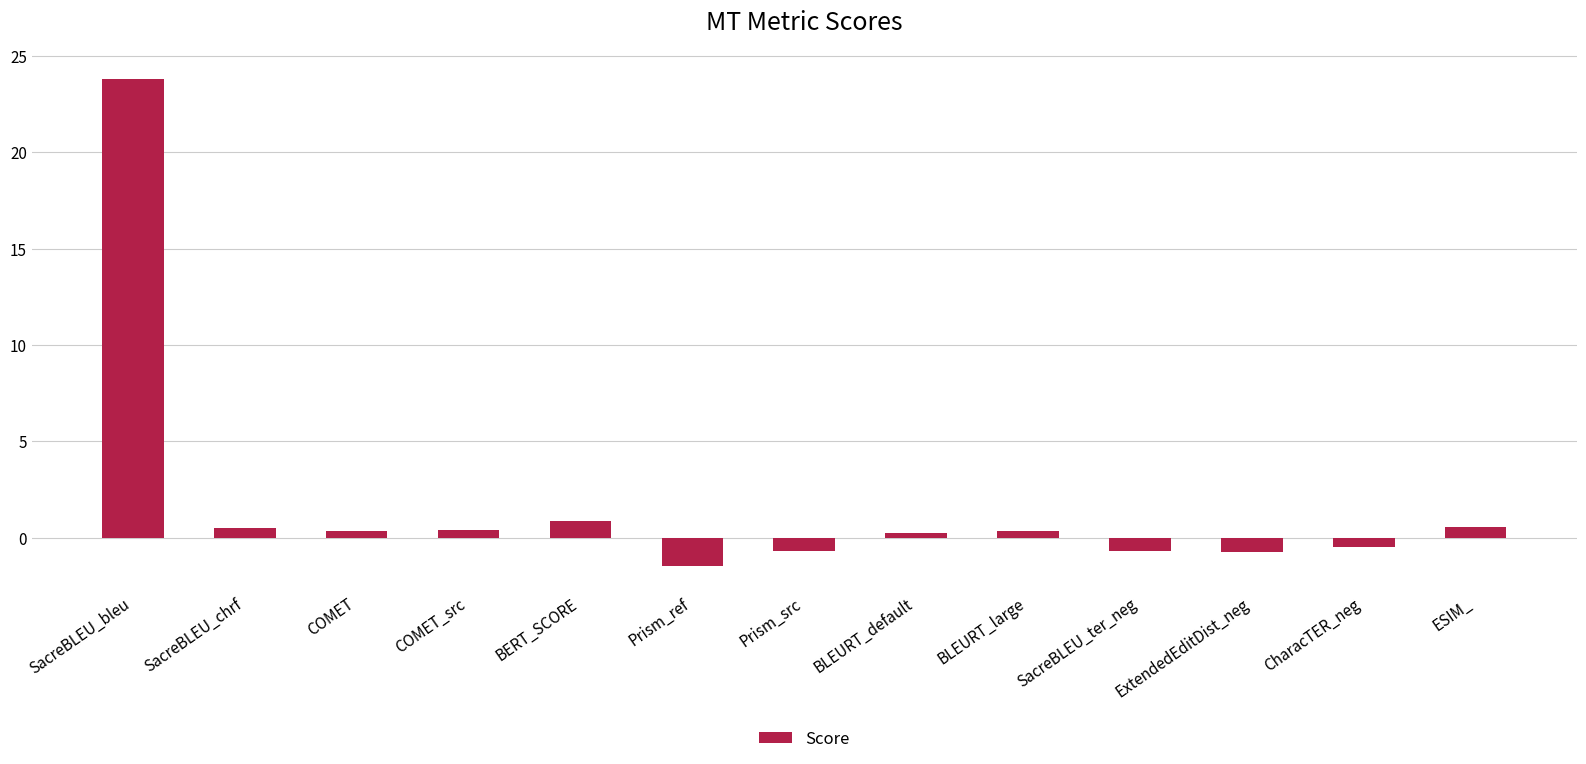

What is the change in value from BERT_SCORE to Prism_src?

-1.6